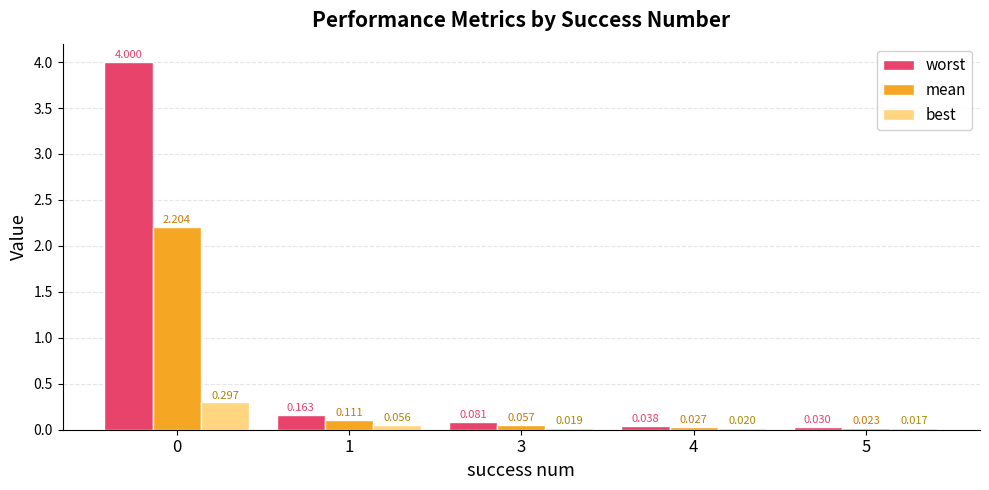

Which series has the largest total across all categories?

worst